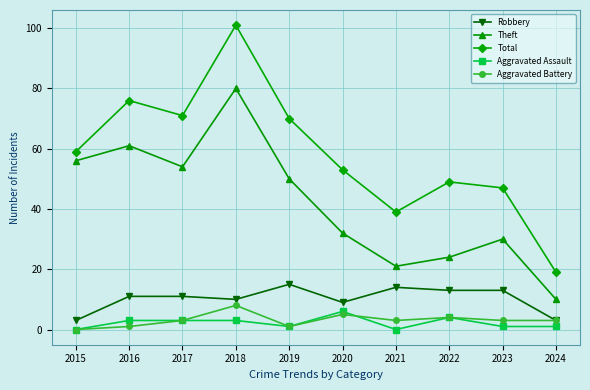

What is the spread (max minus min) of values at 2024?

18